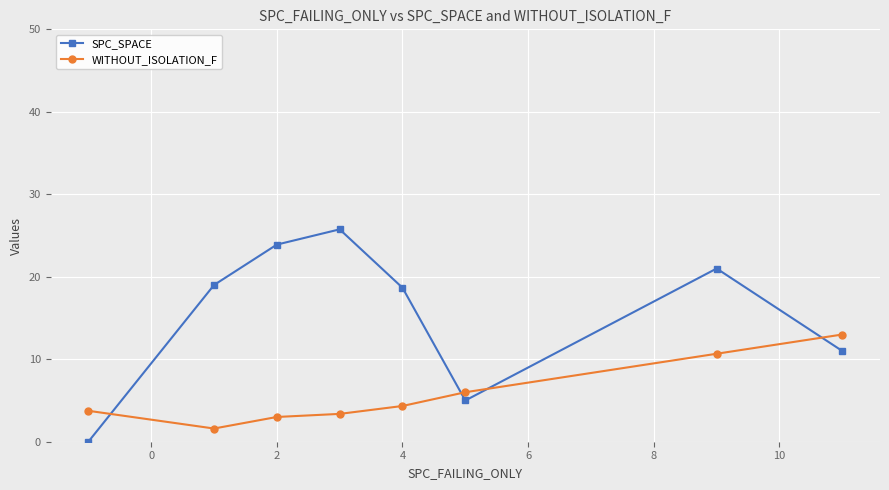

How many data points in WITHOUT_ISOLATION_F are above 4?

4